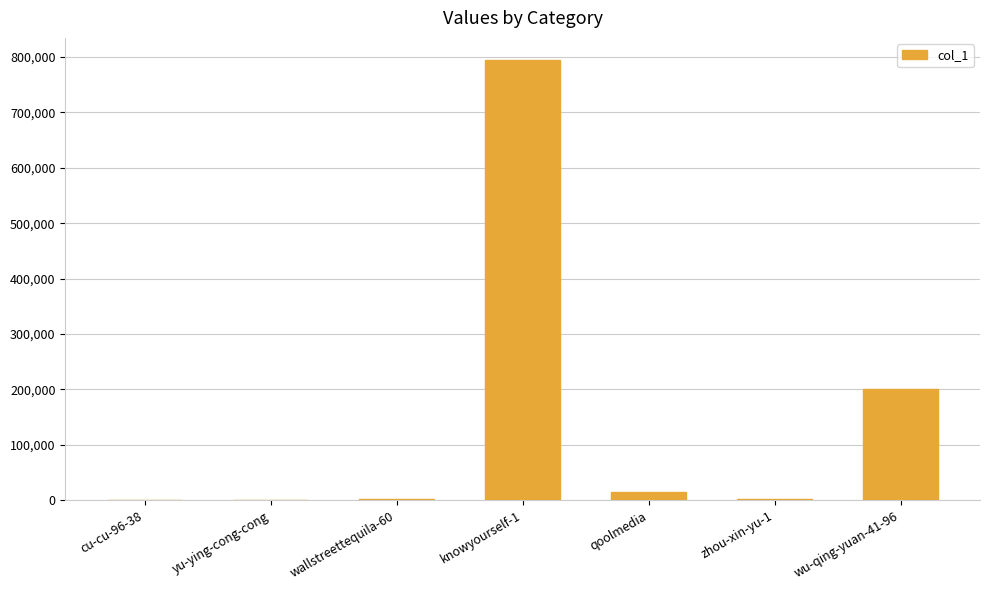

Are the bars horizontal?

No